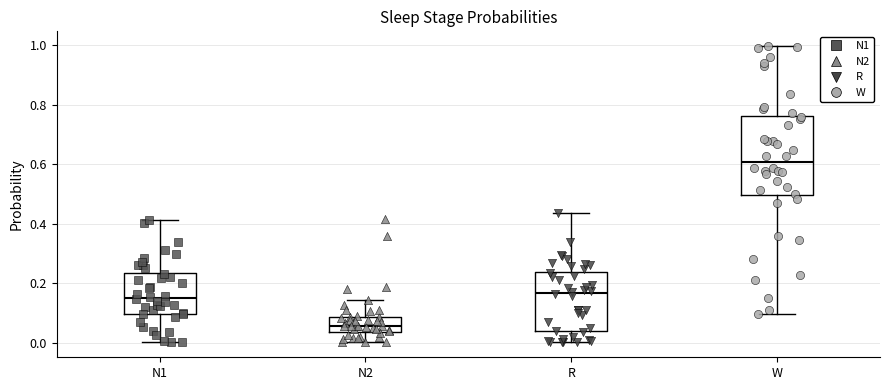

Where is the lower edge of the box for N1 on the y-axis? The values are not printed on the chart, so give them approximately, as read against the axis.

0.10